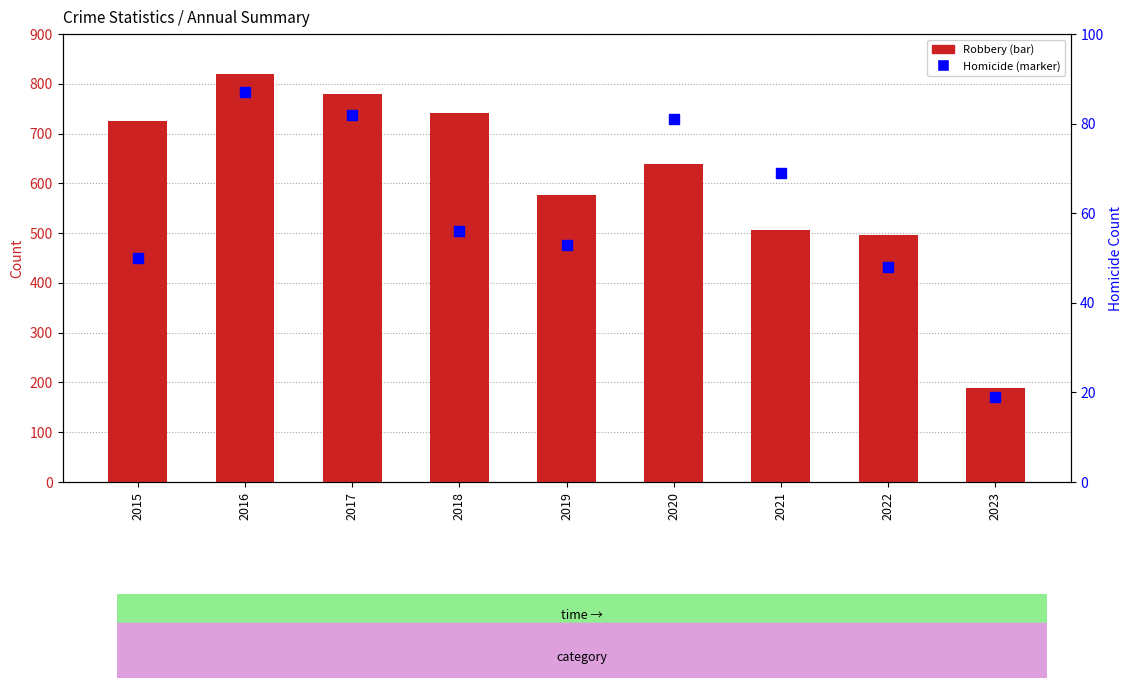

At which category is the sum across all series the highest?

2016